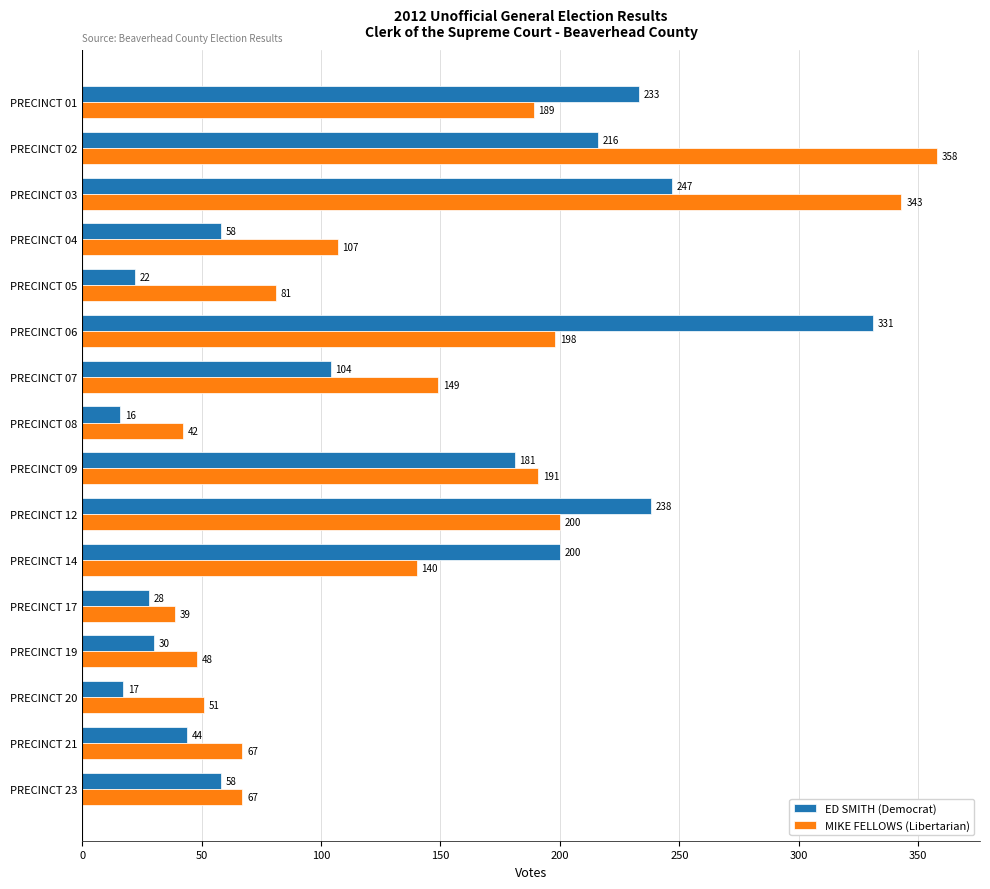

True or false: ED SMITH (Democrat) has a value of 10 at PRECINCT 05.

False